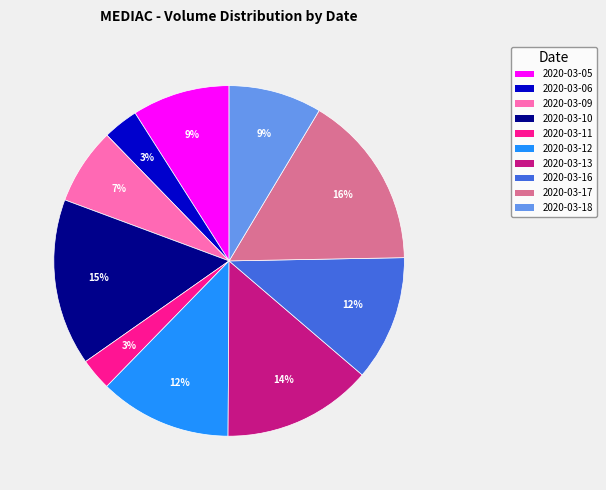

What is the ratio of the value at 2020-03-05 to the value at 2020-03-11?

3.0